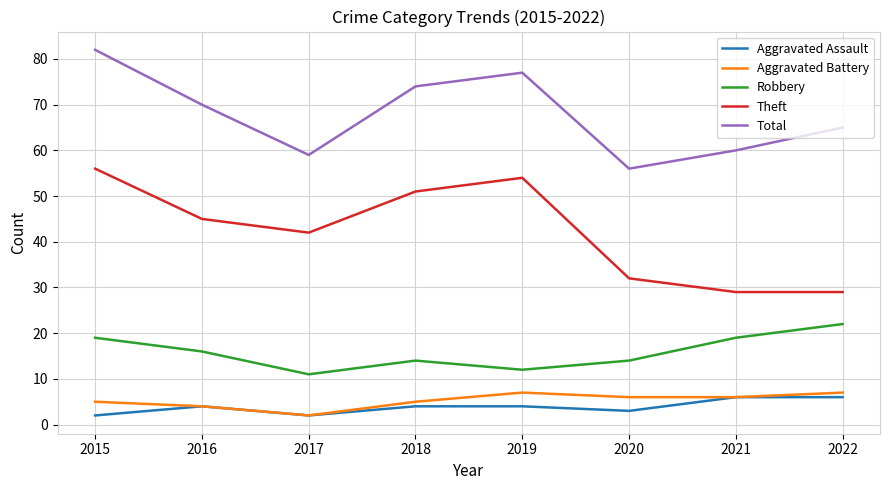

What is the difference between the highest and lowest values at 2016?

66